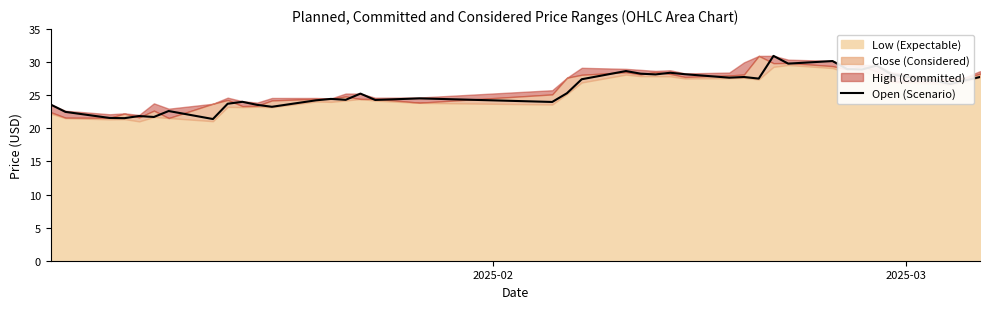

How many lines are shown in the chart?

1